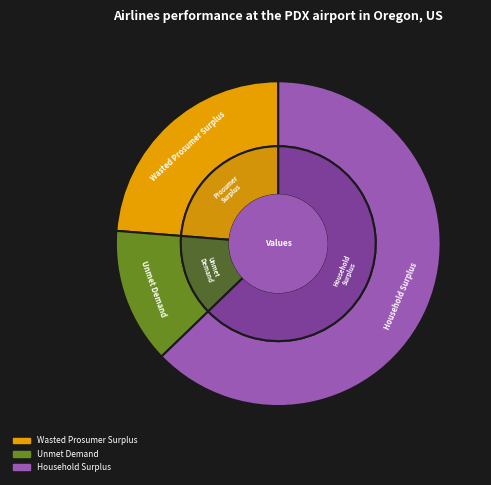

Which slice is the largest?

Household Surplus